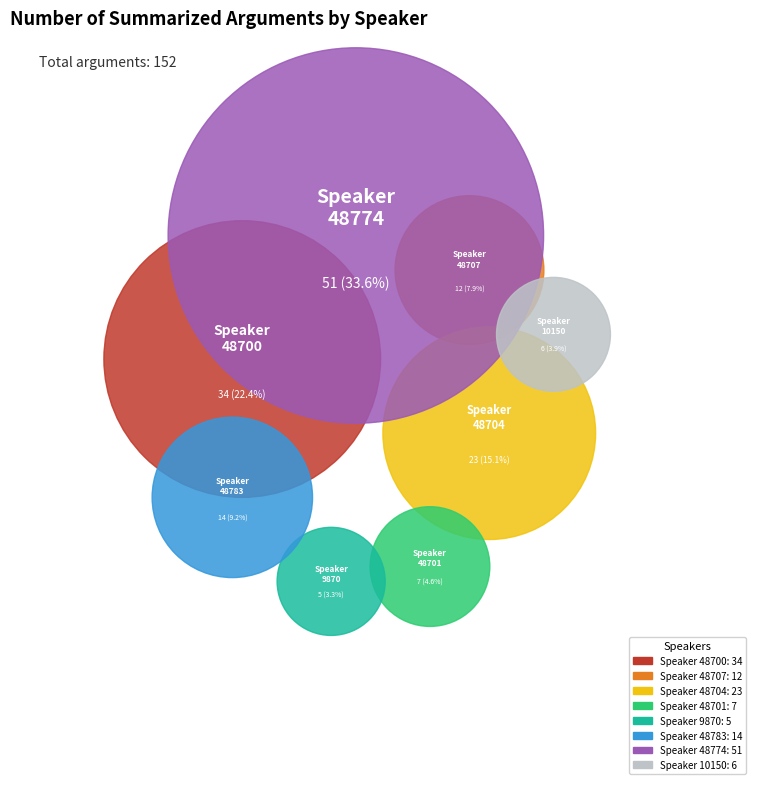

Combined, do 9870 and 48700 account for over 50%?

No